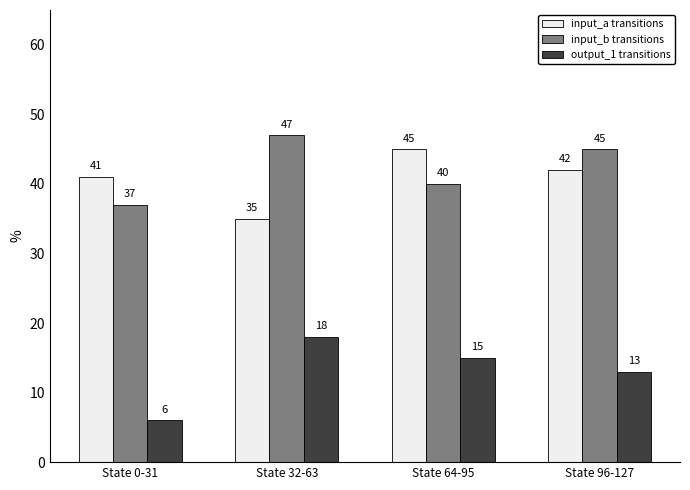

What is the difference between the highest and lowest values at State 32-63?

29